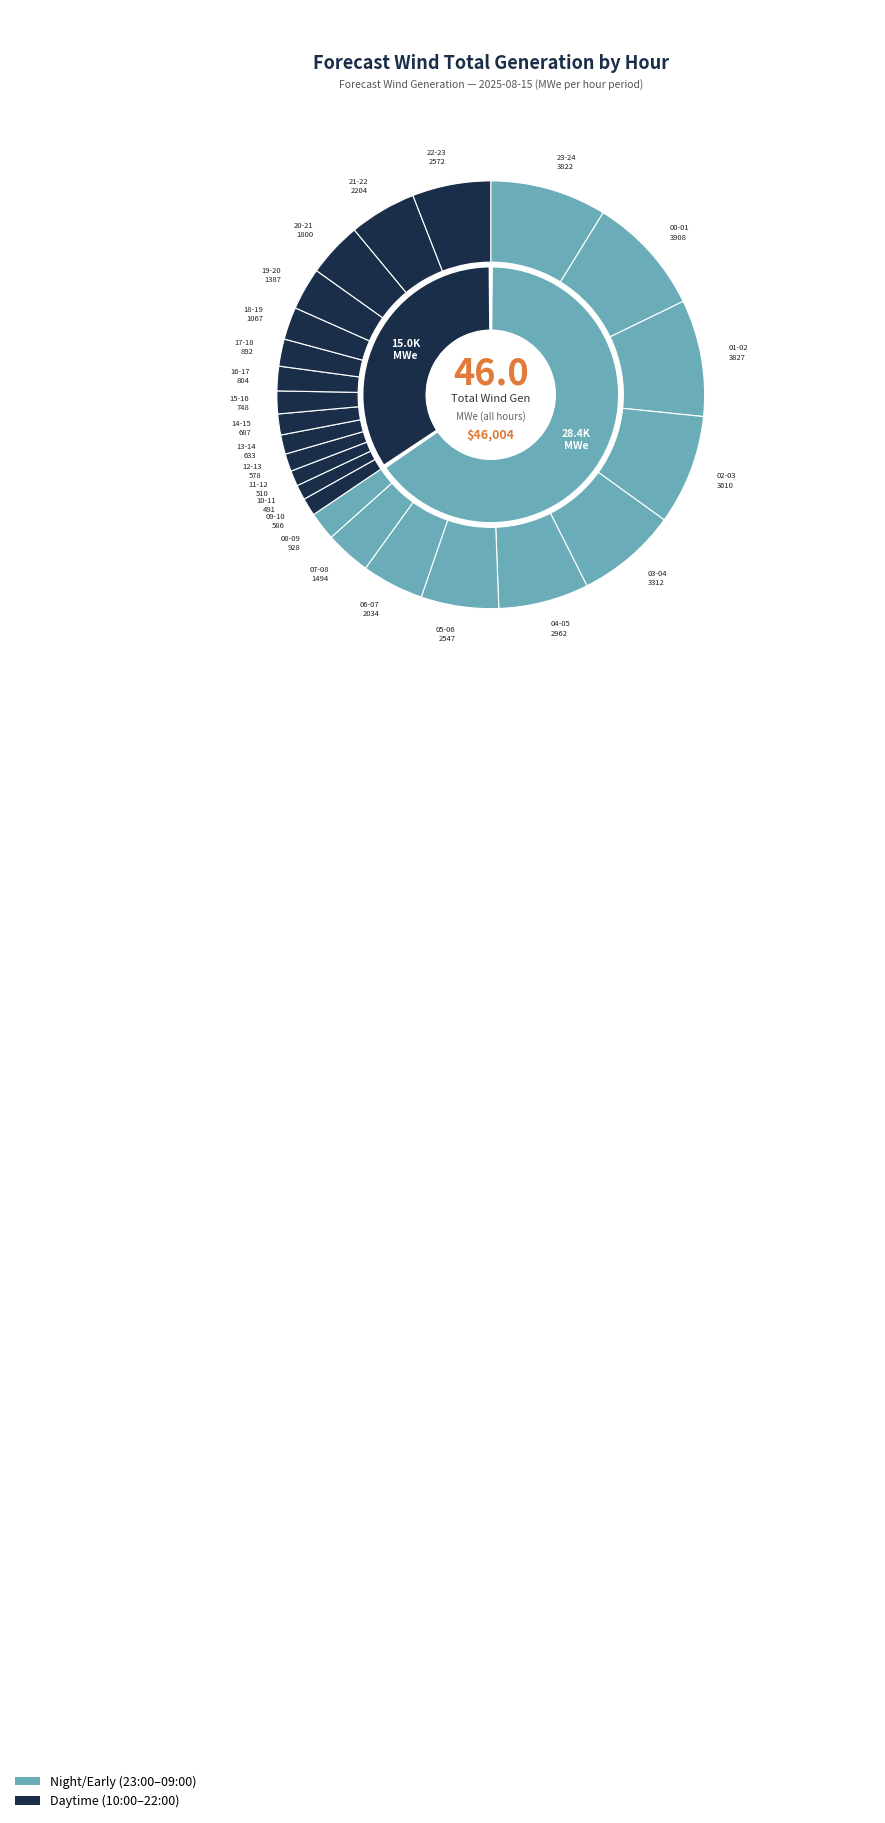

Is it true that 03-04 is 8% of the pie?

True